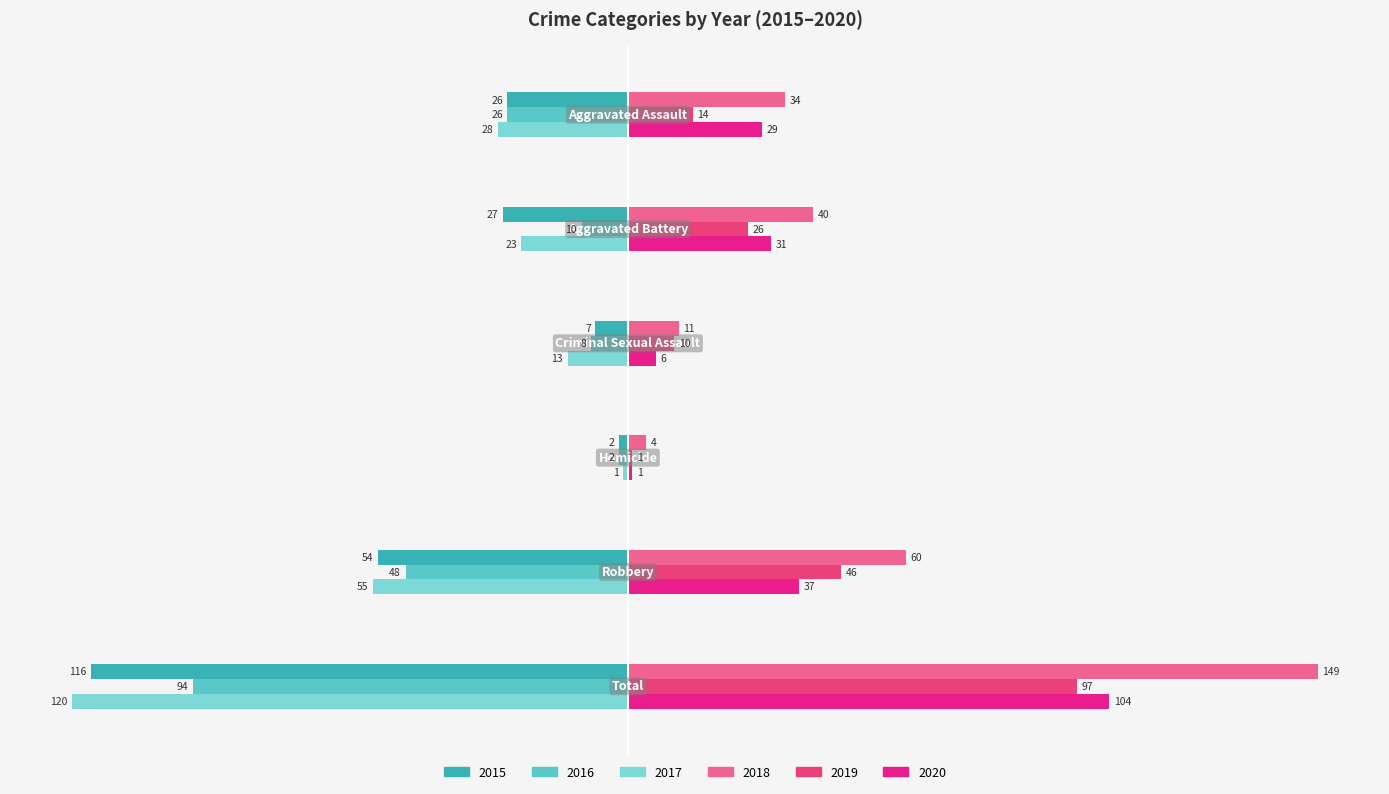

What is the label of the 4th bar from the right?

Criminal Sexual Assault